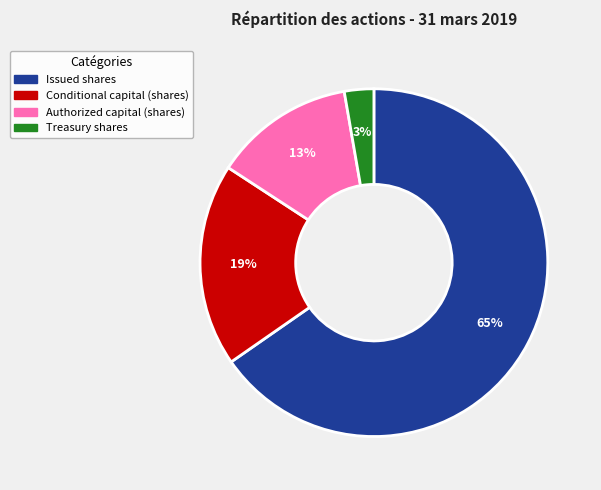

Count the number of slices in the pie.

4